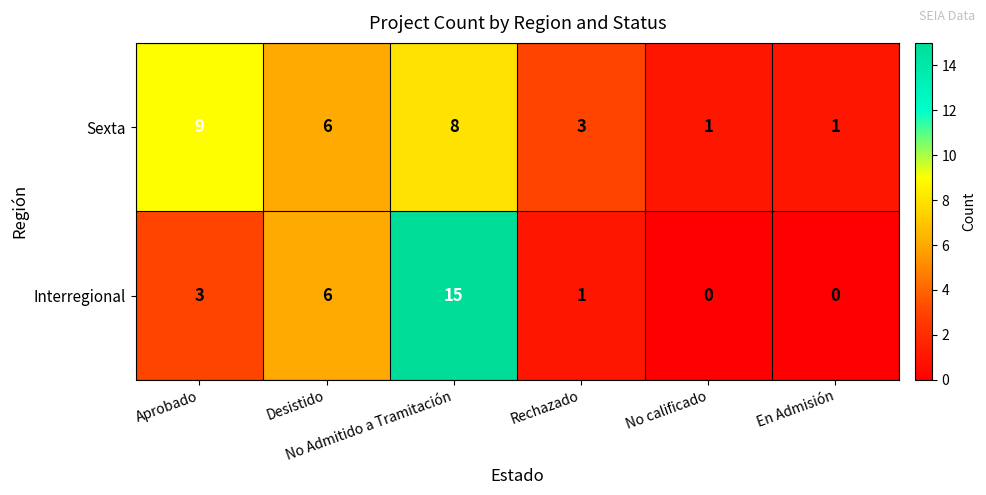

List the series in order of their peak value, highest first.

Interregional, Sexta